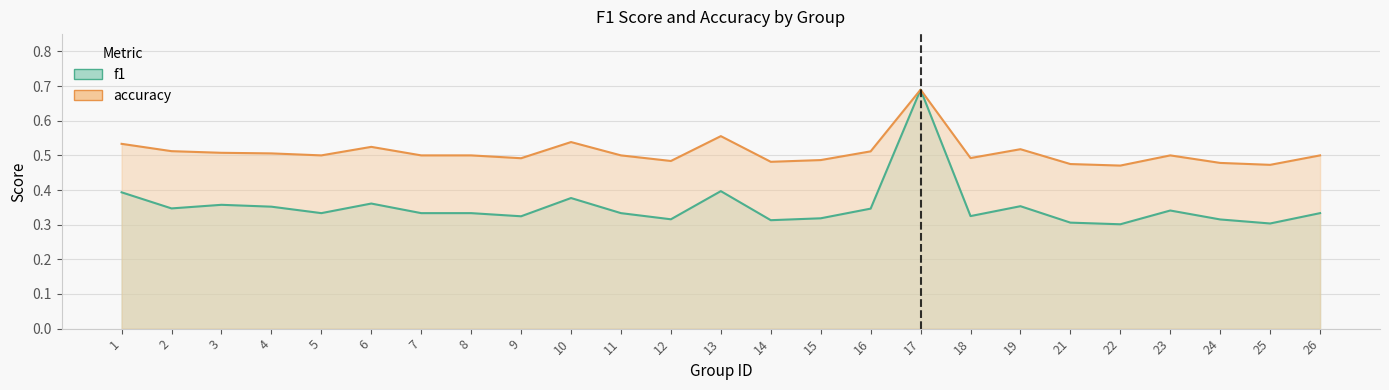

How many categories are shown in the chart?

25